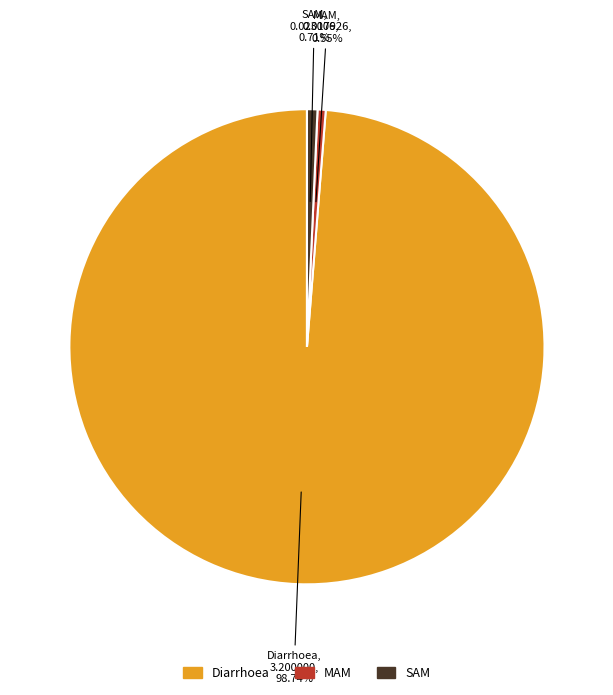

Which category has the biggest portion of the pie?

Diarrhoea